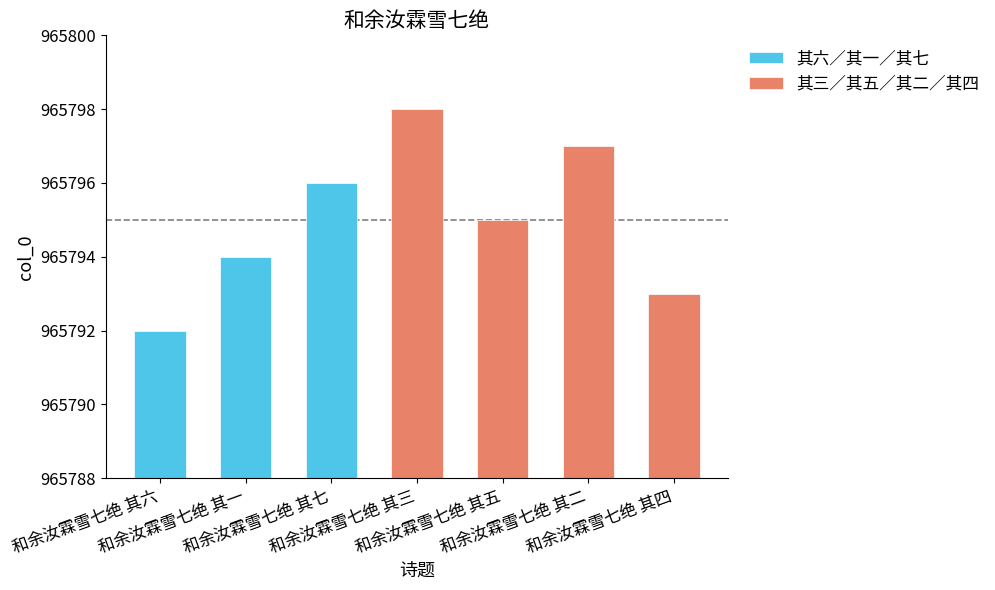

What is the value of the 1st bar from the left?

965792